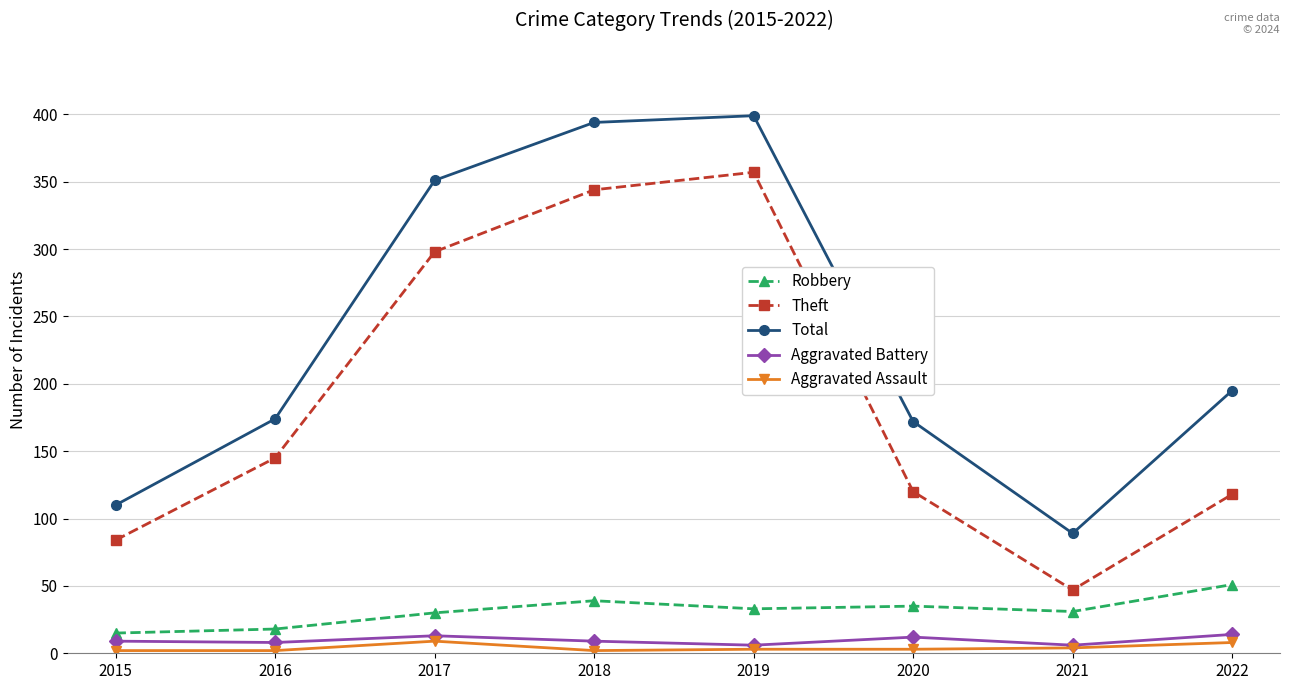

What is the difference between the second highest and second lowest values in the Aggravated Battery series?

7